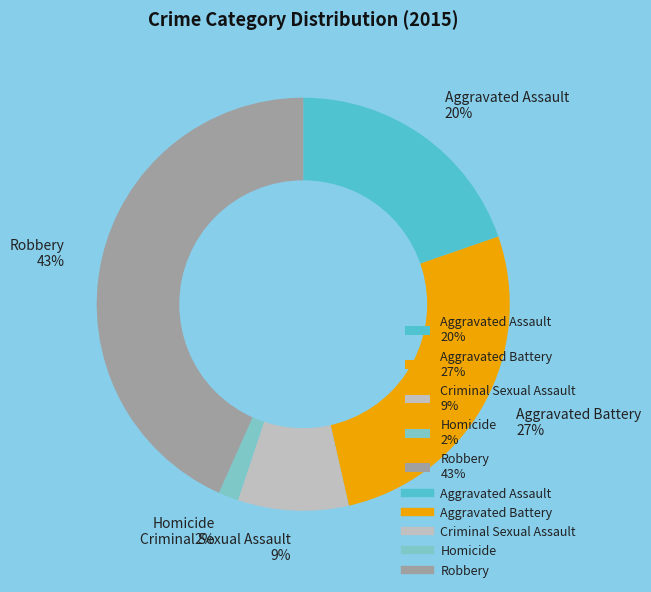

What is the largest slice in the pie chart?

Robbery